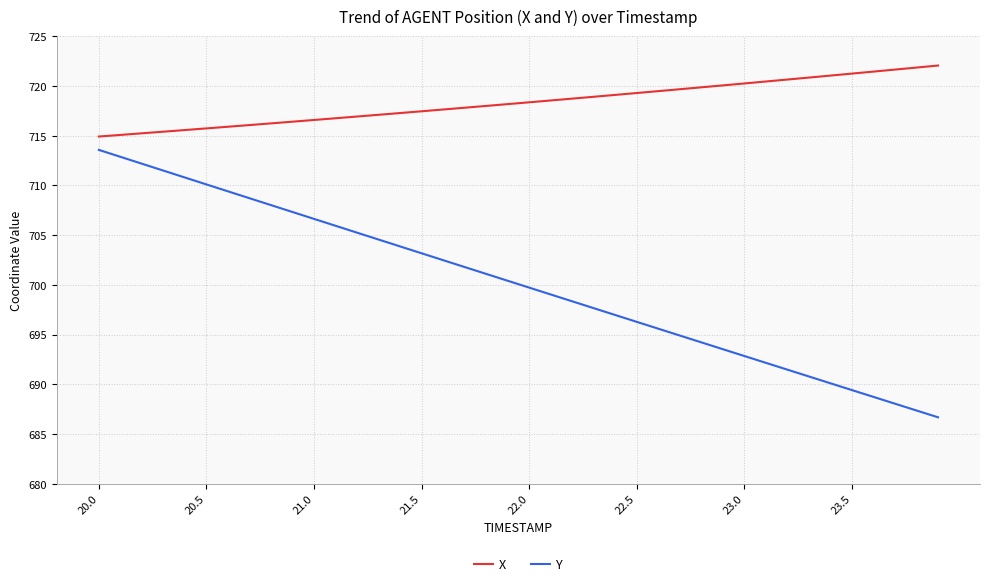

True or false: Y and X intersect in this chart.

False